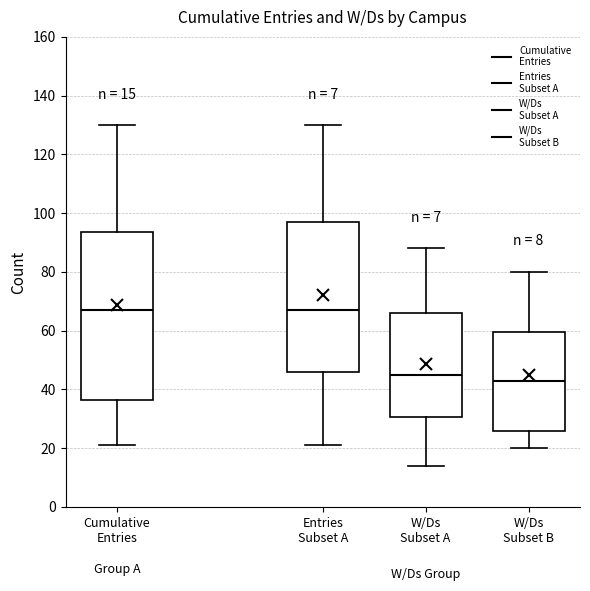

Which box has the lowest median line?

W/Ds Subset B